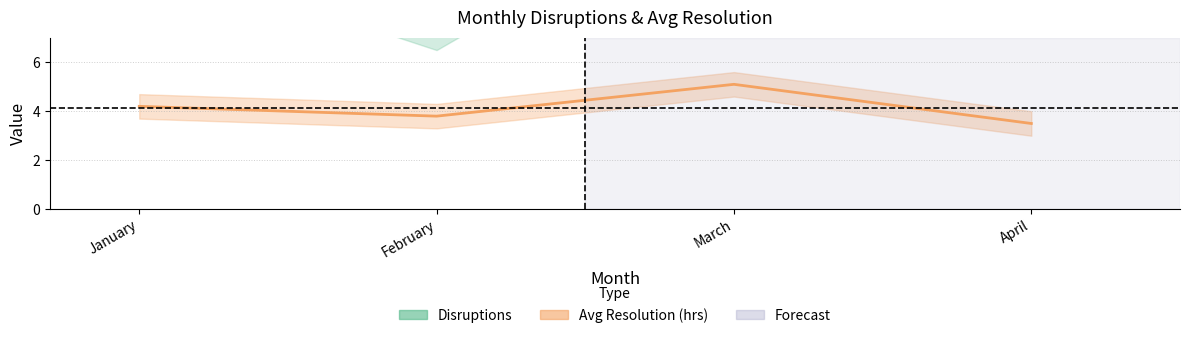

What is the sum of all Avg Resolution (hrs) values?

16.6